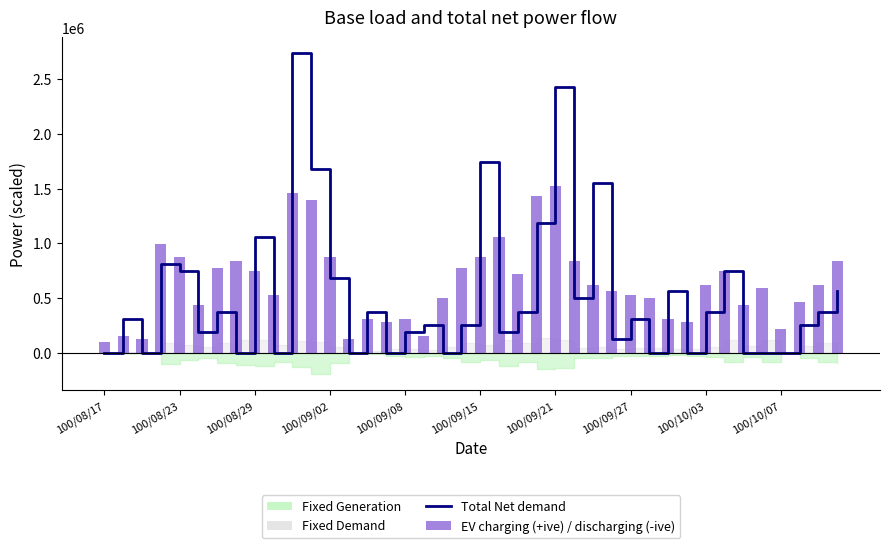

Count the number of categories in the chart.

40